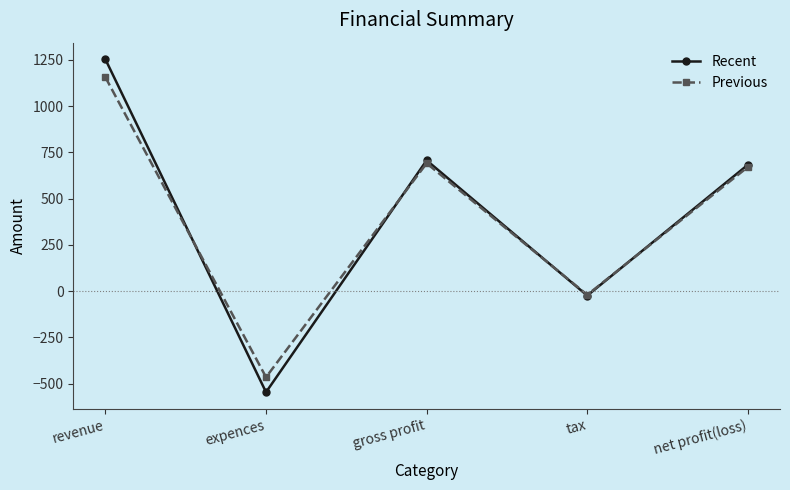

In Previous, how many points are higher than both neighbors (excluding endpoints)?

1